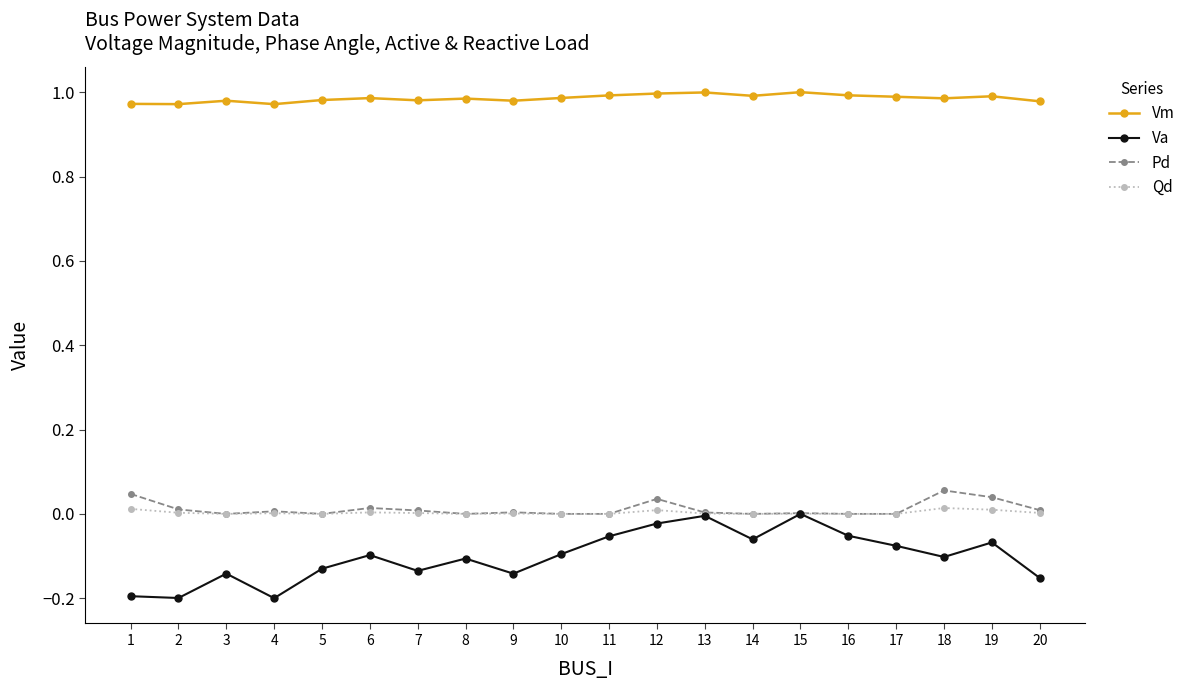

What are all the series names shown in the legend?

Vm, Va, Pd, Qd